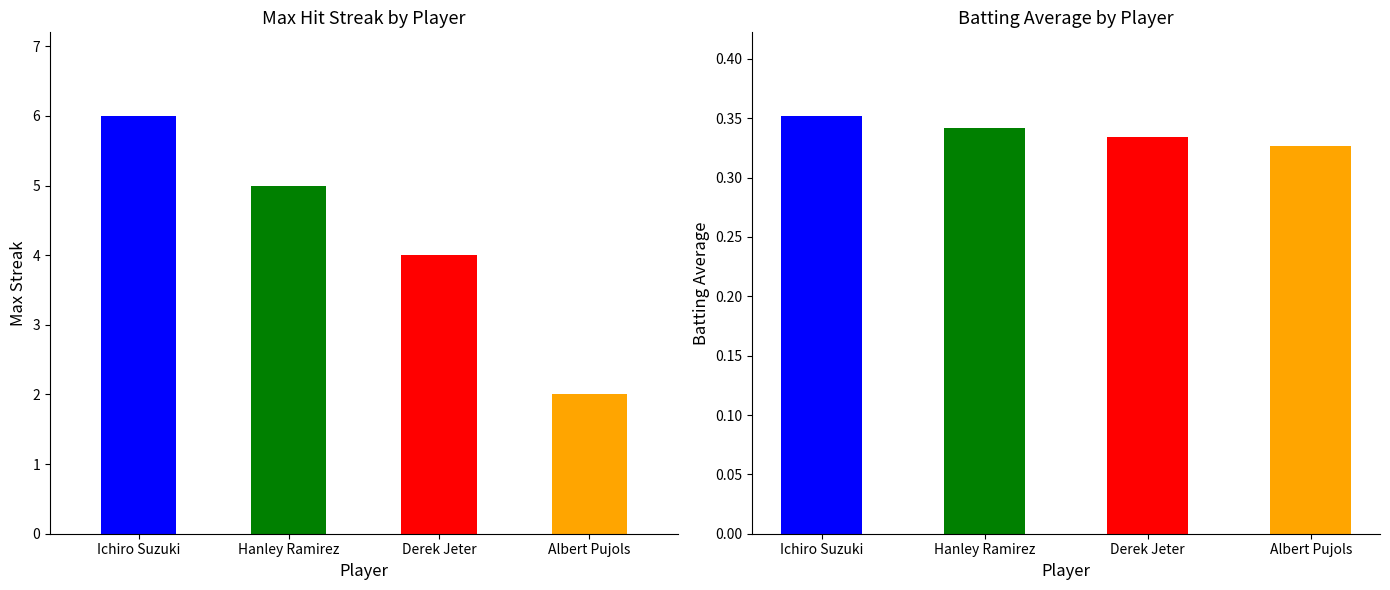

What position from the left is Derek Jeter?

3